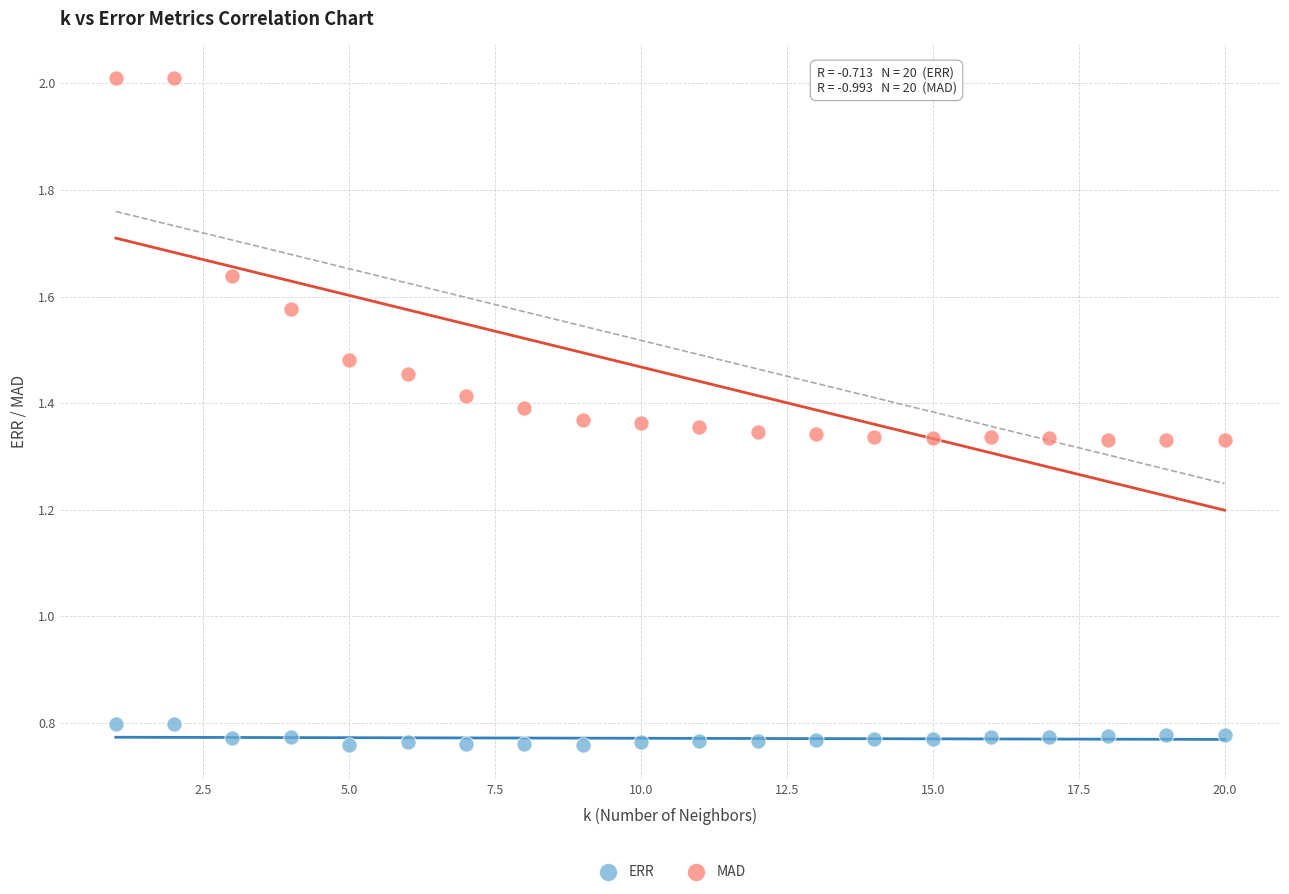

What is the X range (max minus min) for the scatter plot?

19.0